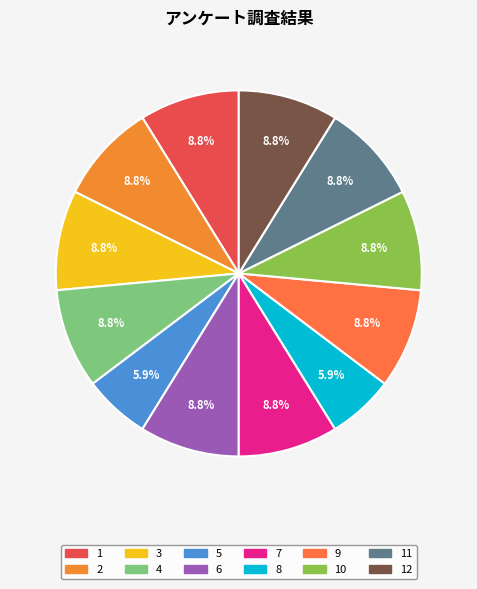

The 9 slice represents 1% of the pie. True or false?

False